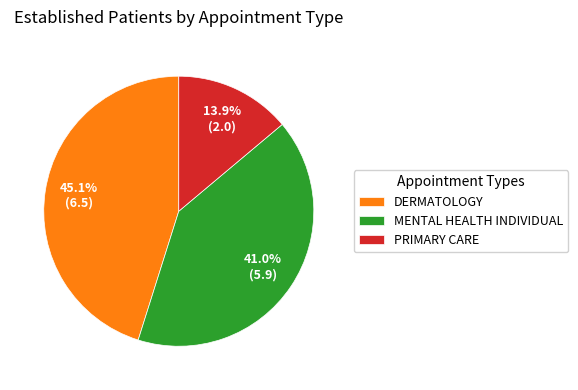

What is the largest slice in the pie chart?

DERMATOLOGY